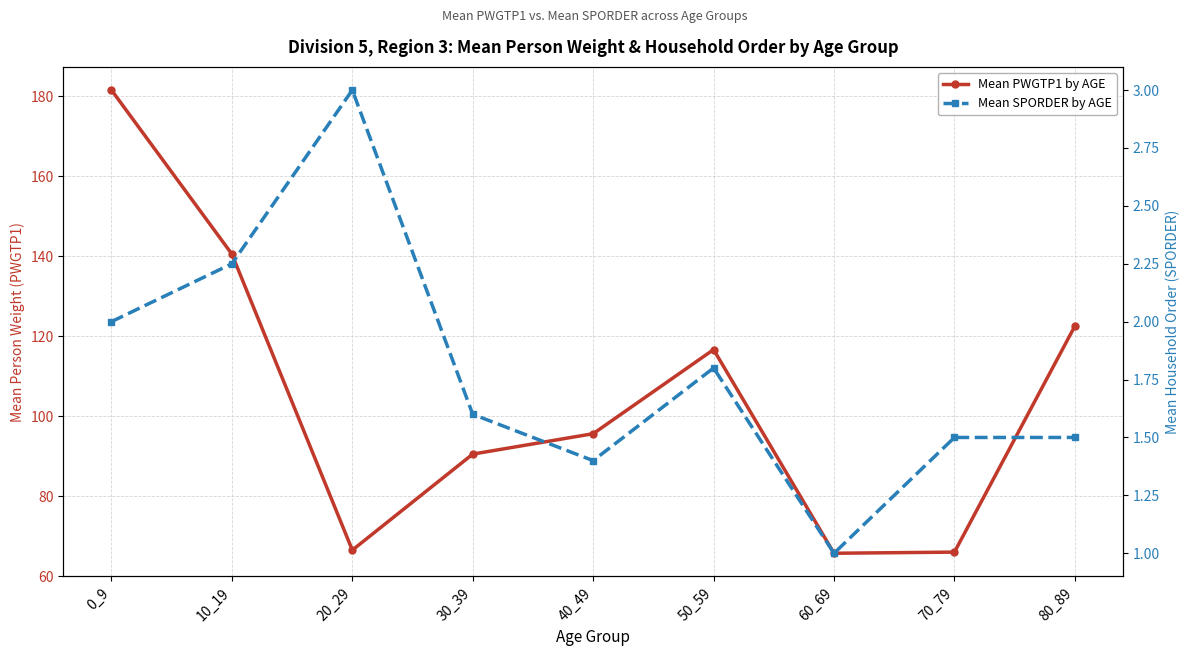

What is the greatest value displayed?

181.5